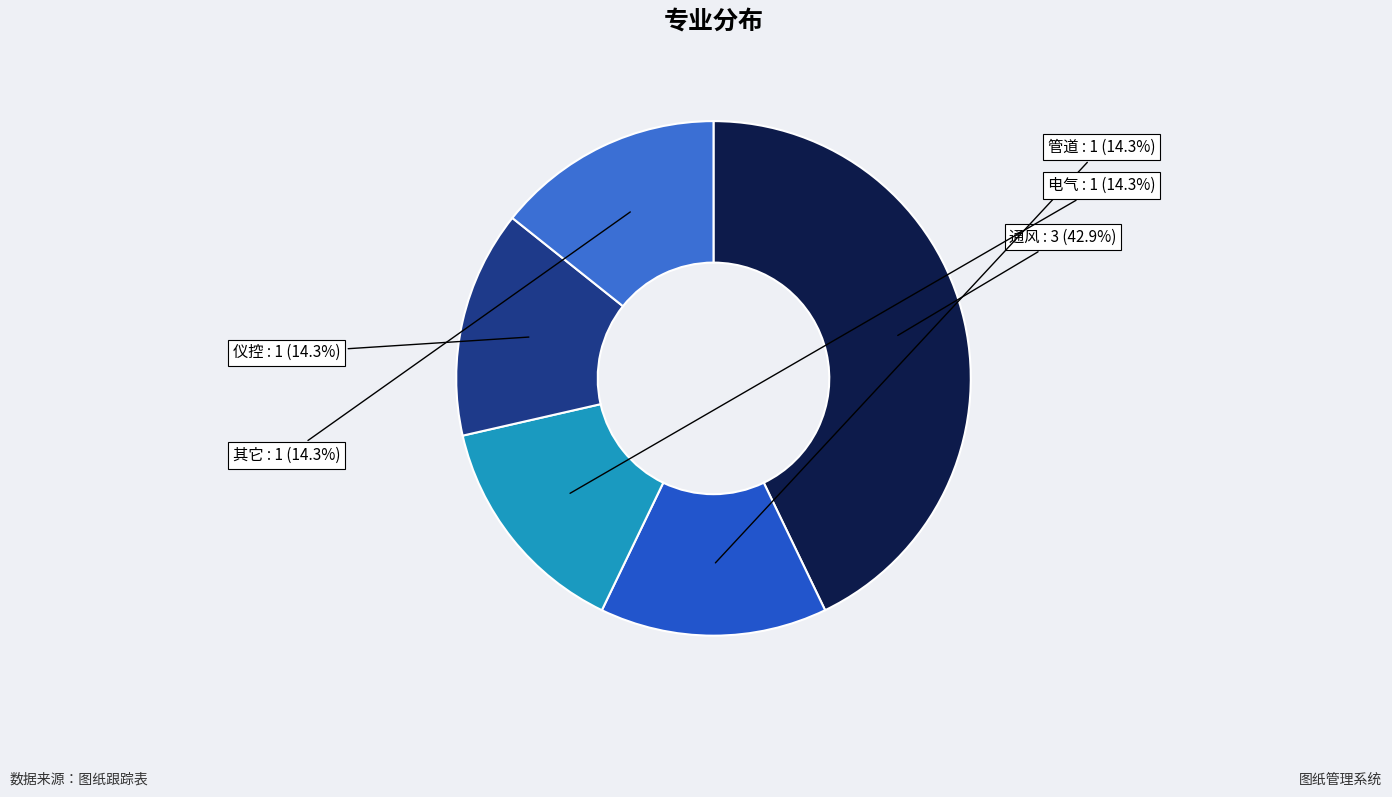

Rank the categories by value from highest to lowest.

通风, 管道, 电气, 仪控, 其它